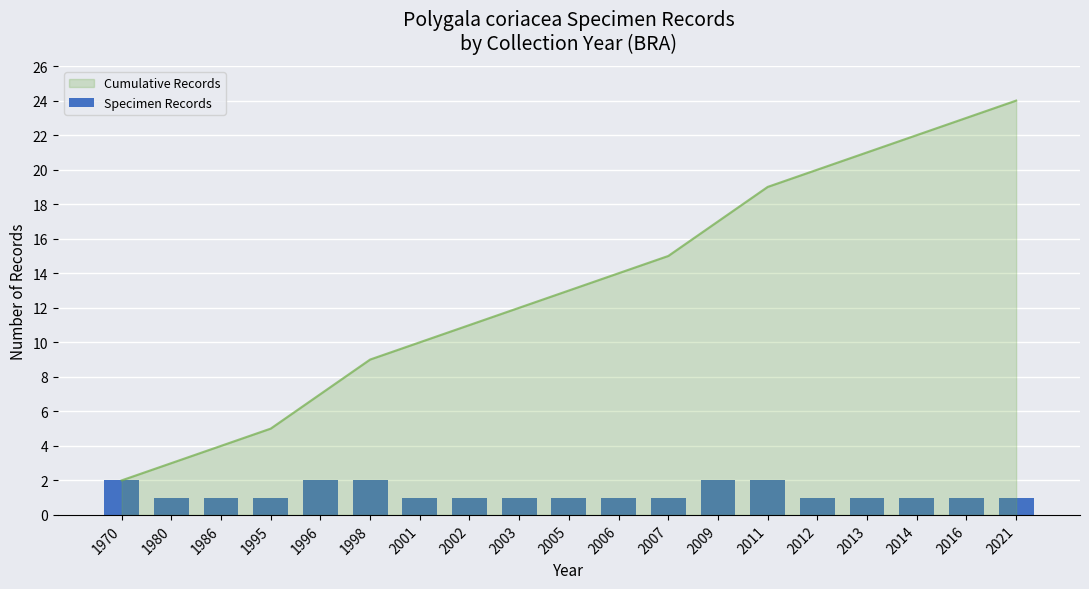

What is the difference between the values at 1970 and 2016?

1